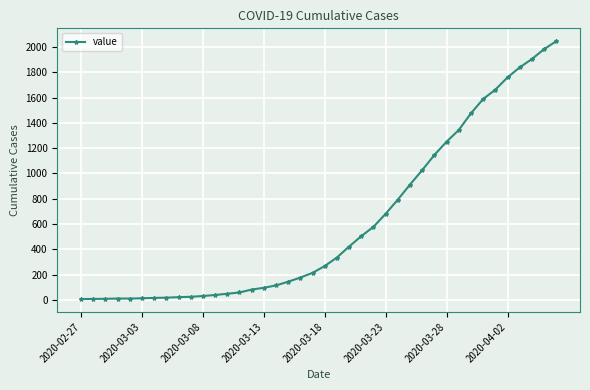

What is the maximum value shown in the chart?

2045